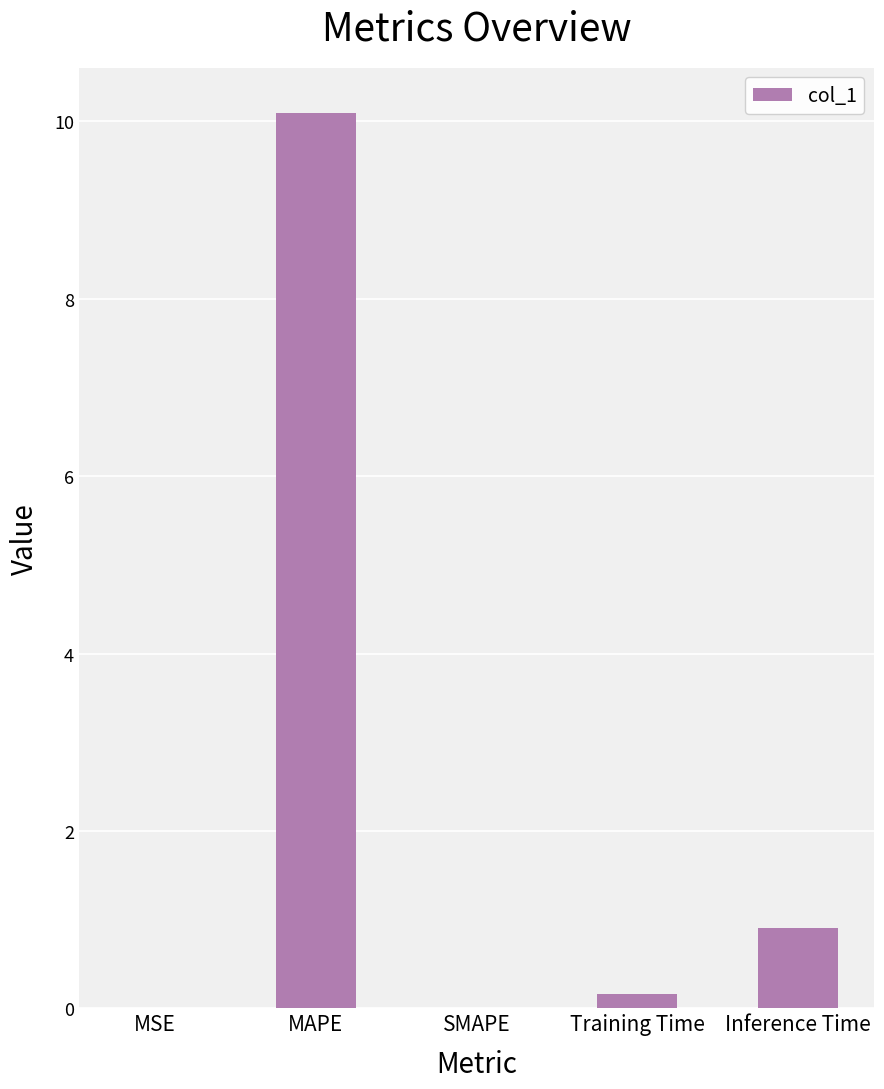

What is the maximum value shown in the chart?

10.1